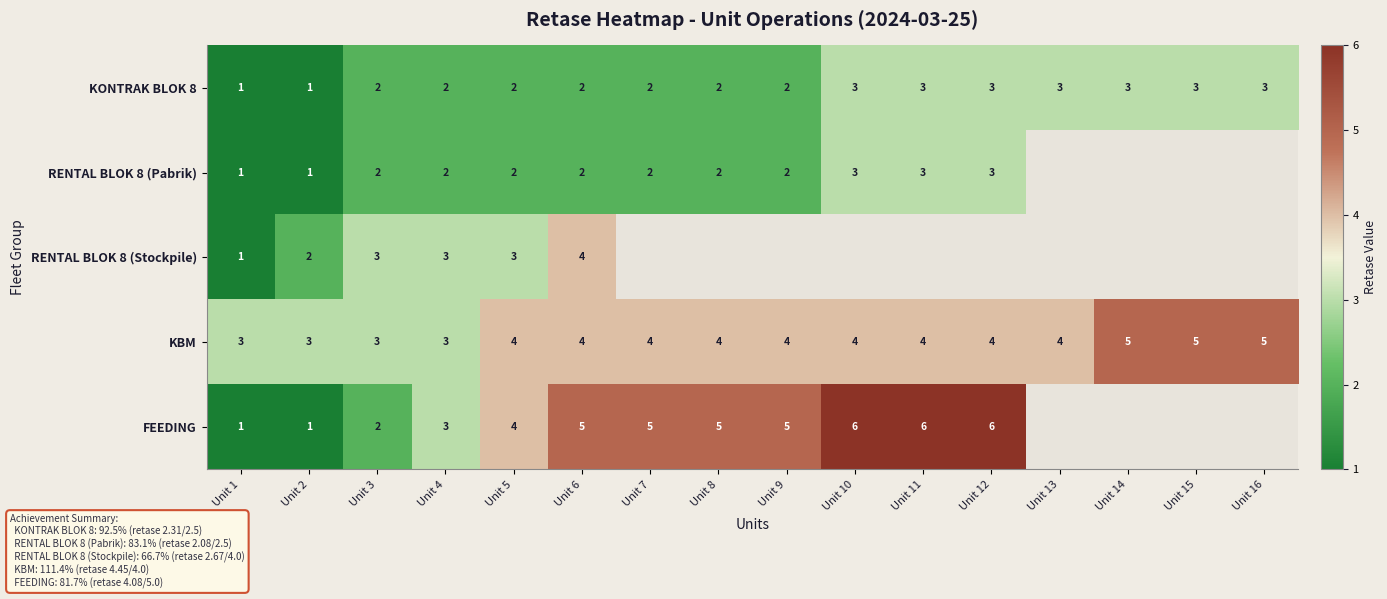

What is the total value across all series at Unit 1?

7